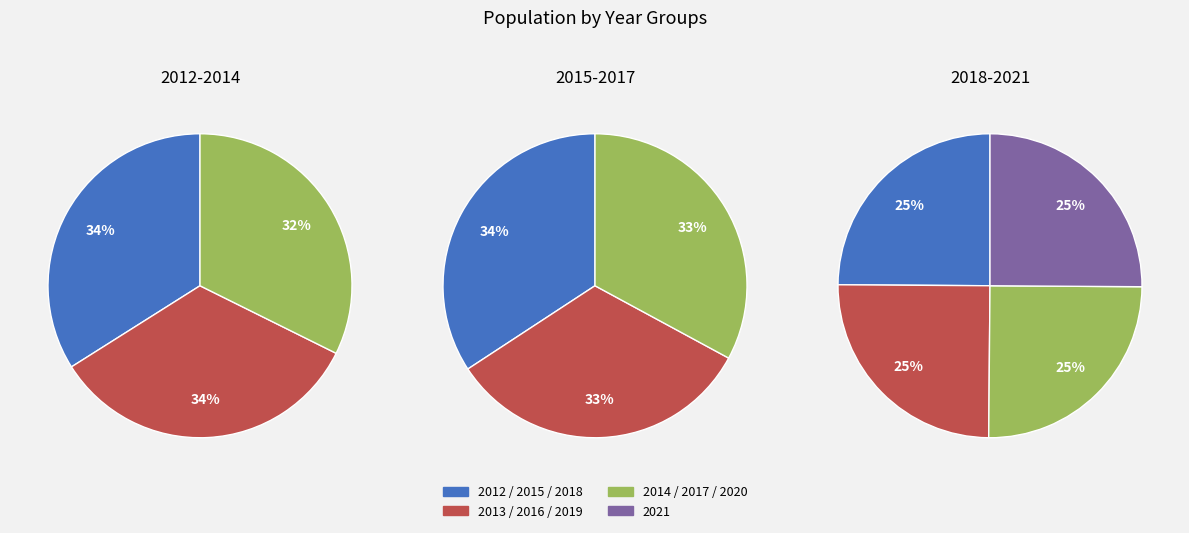

What is the largest slice in the pie chart?

2012